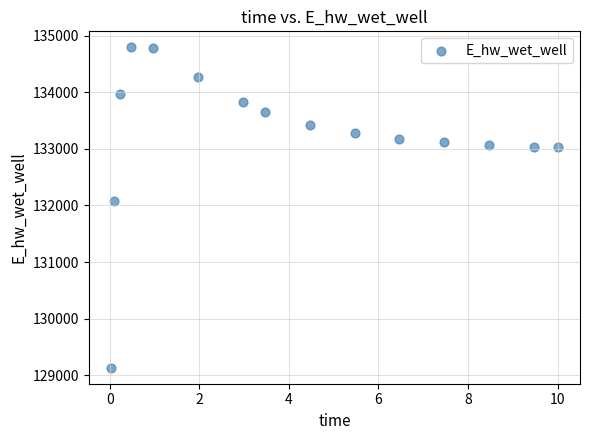

What Y value in the scatter plot is closest to 131963?

132086.4